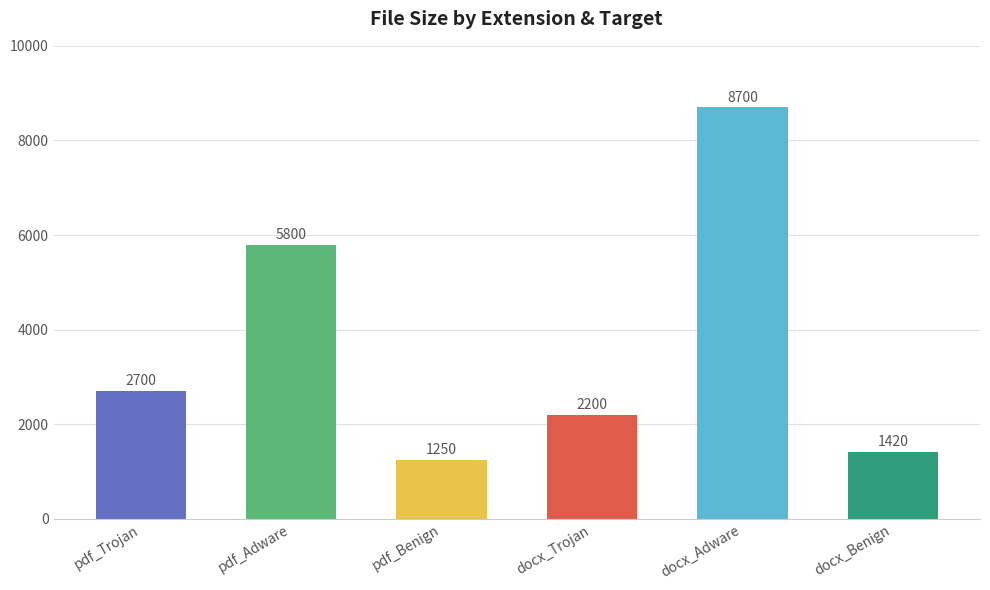

The chart shows a value of 13161 at docx_Adware. True or false?

False